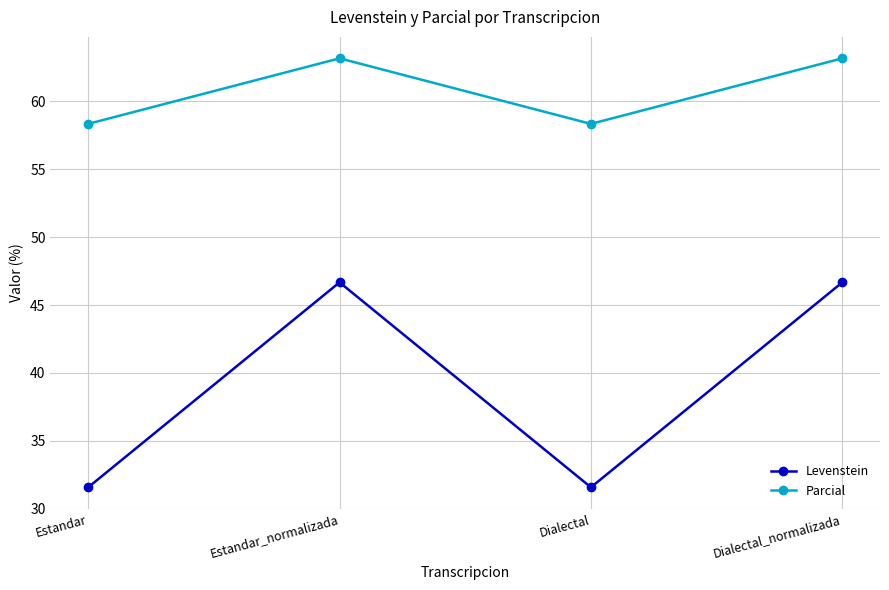

What is the difference between the highest and lowest values at Estandar?

26.8